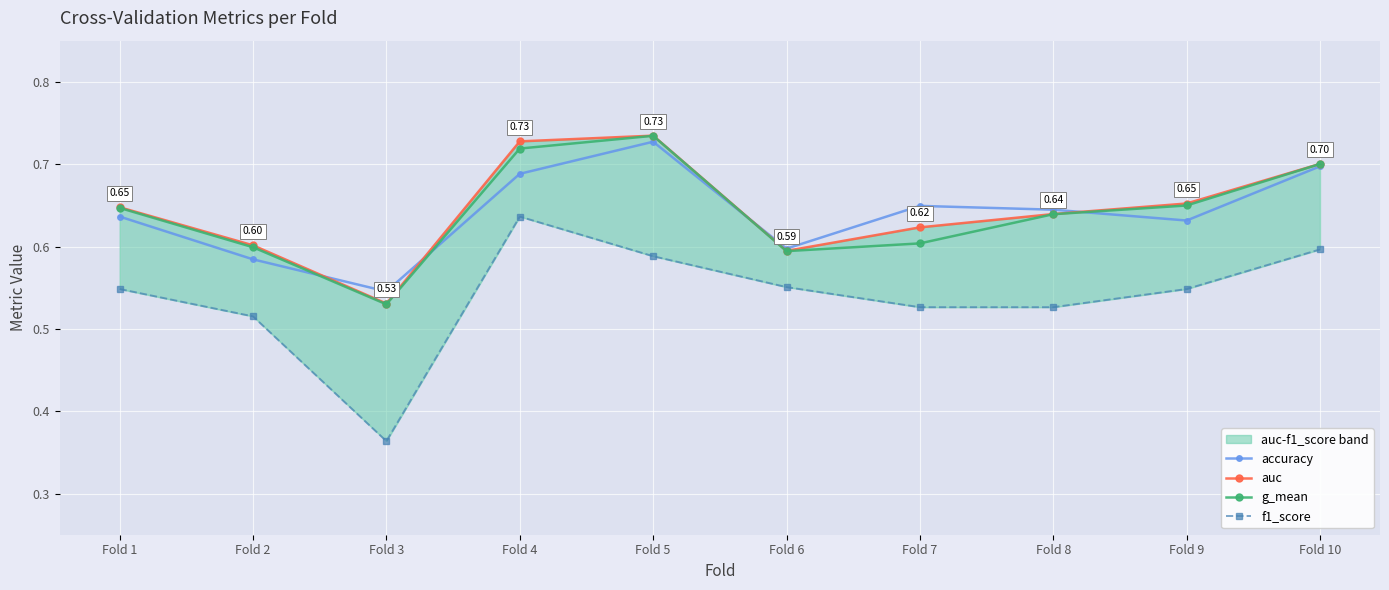

True or false: accuracy and f1_score cross at least once.

False